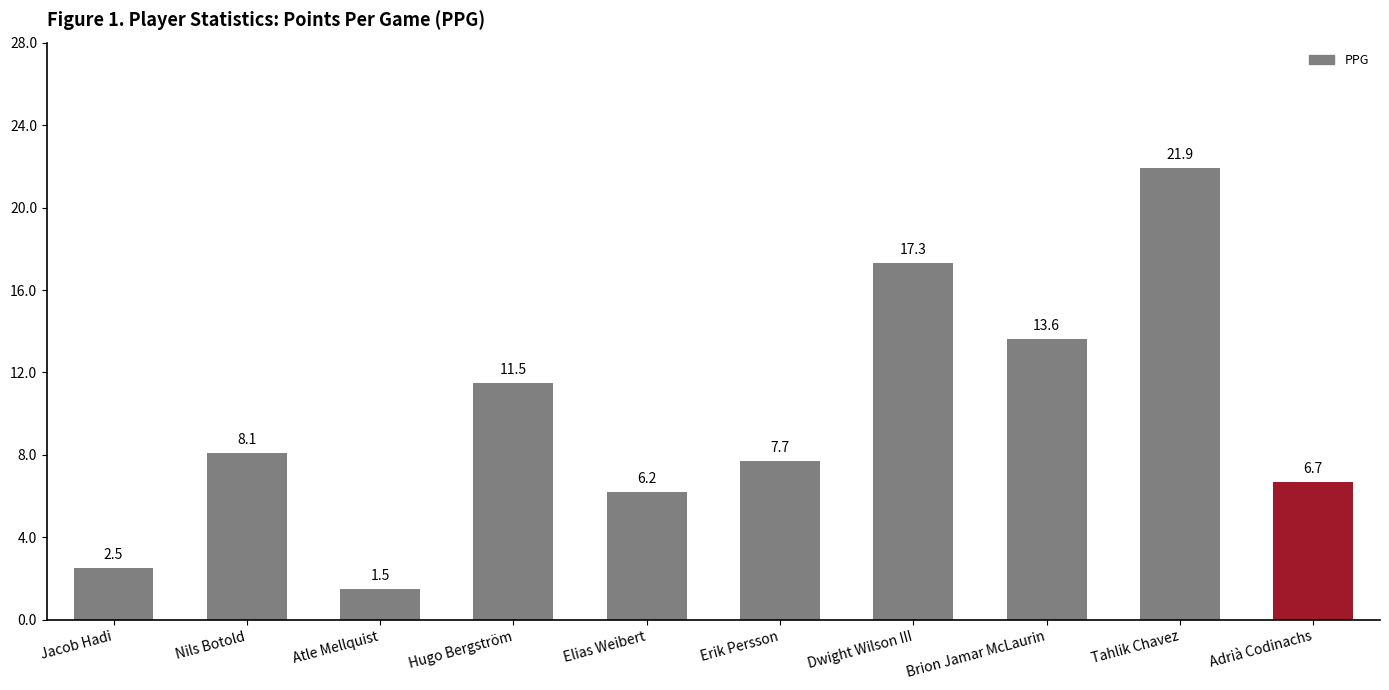

The chart shows a value of 11.9 at Nils Botold. True or false?

False